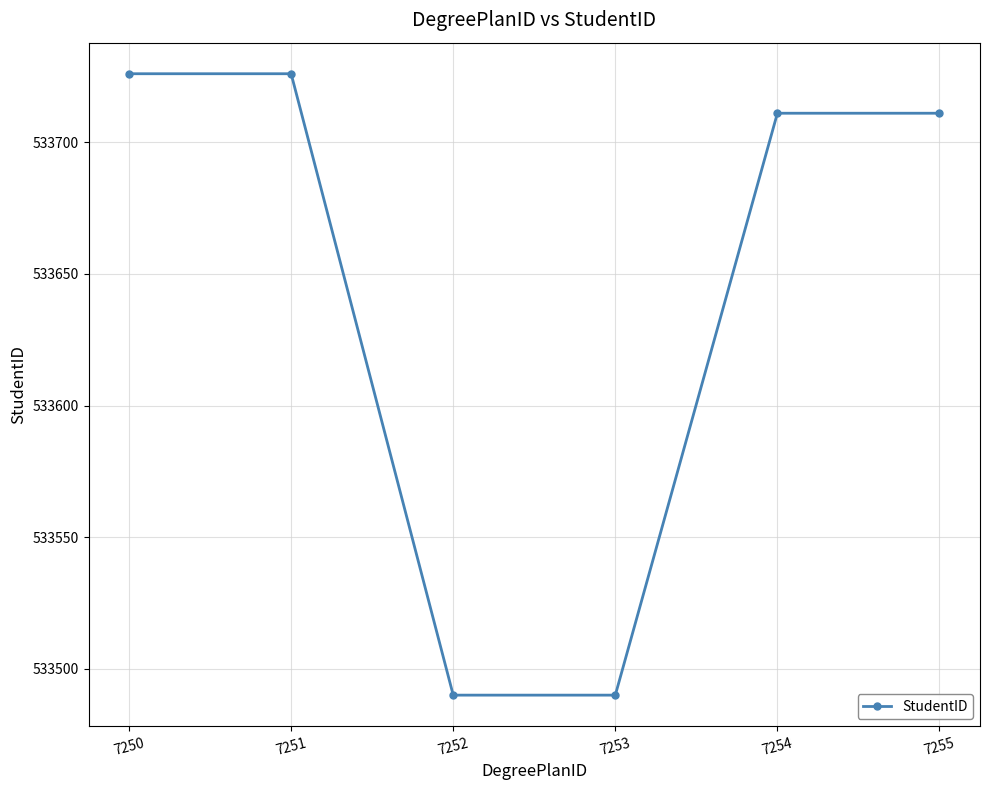

Reading right to left, transcribe all the data shown in this chart.

533711	533711	533490	533490	533726	533726